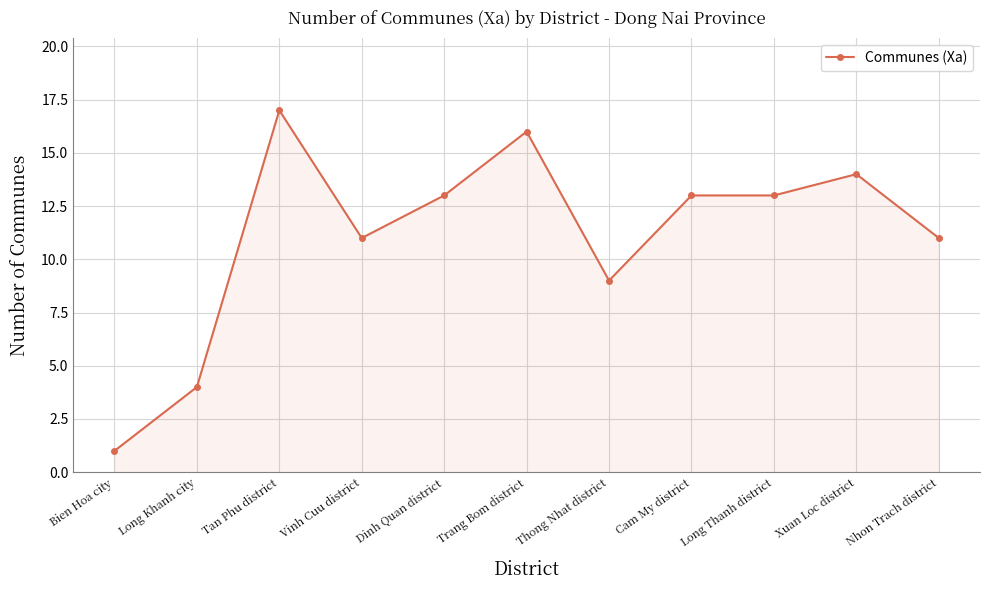

What is the sum of all values?

122